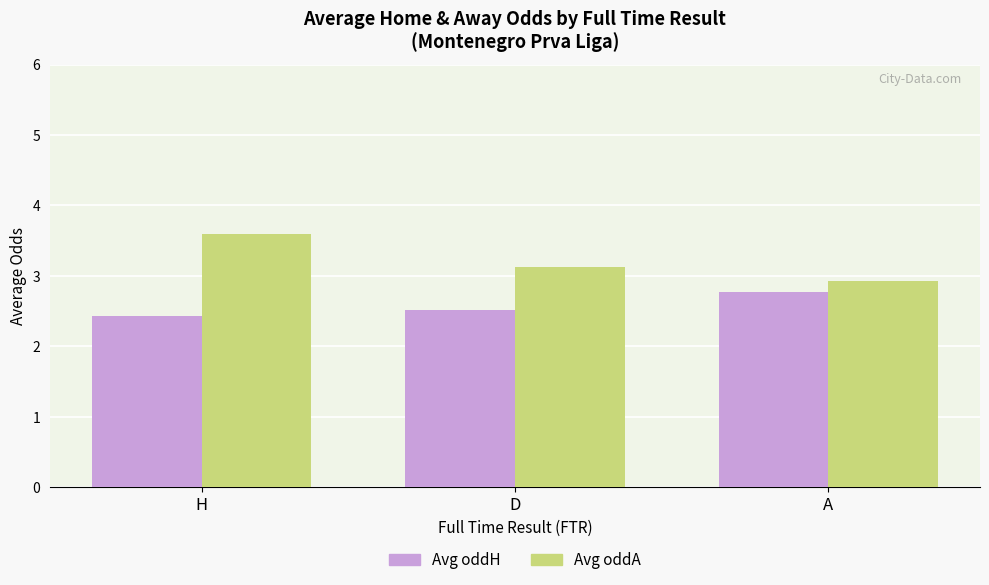

How many data points in Avg oddA are less than 3?

1